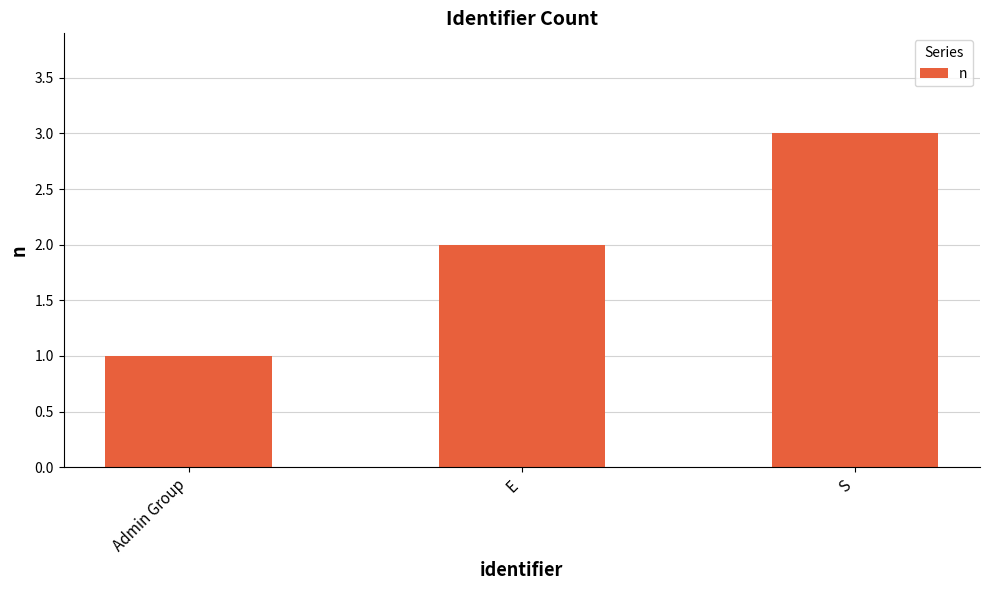

Where is the data nearest to the value 2?

E